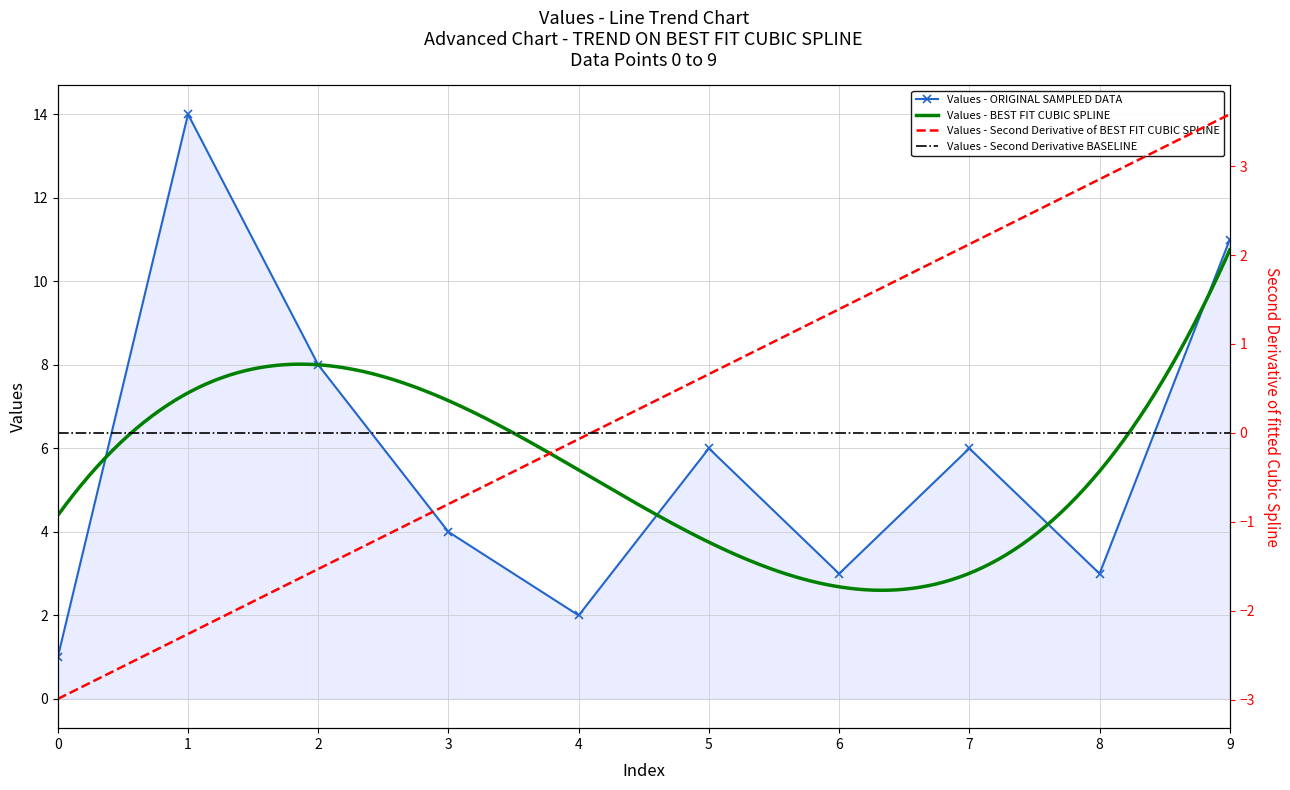

What is the change in value from 0 to 7?

+5